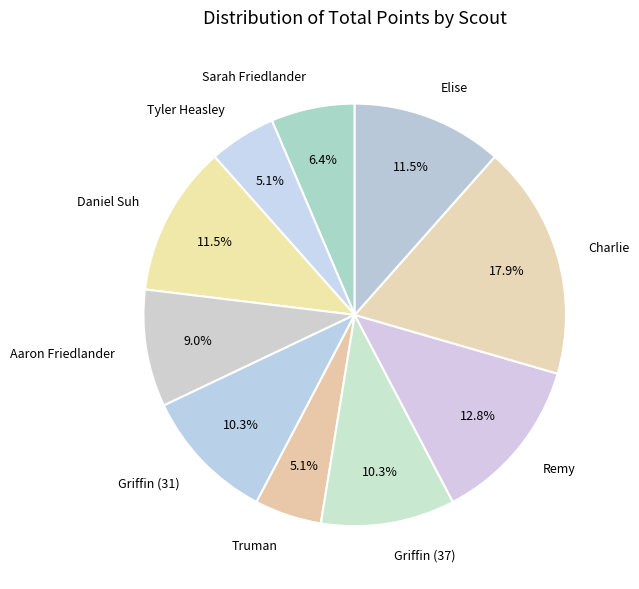

Which has a higher value, Sarah Friedlander or Griffin (37)?

Griffin (37)